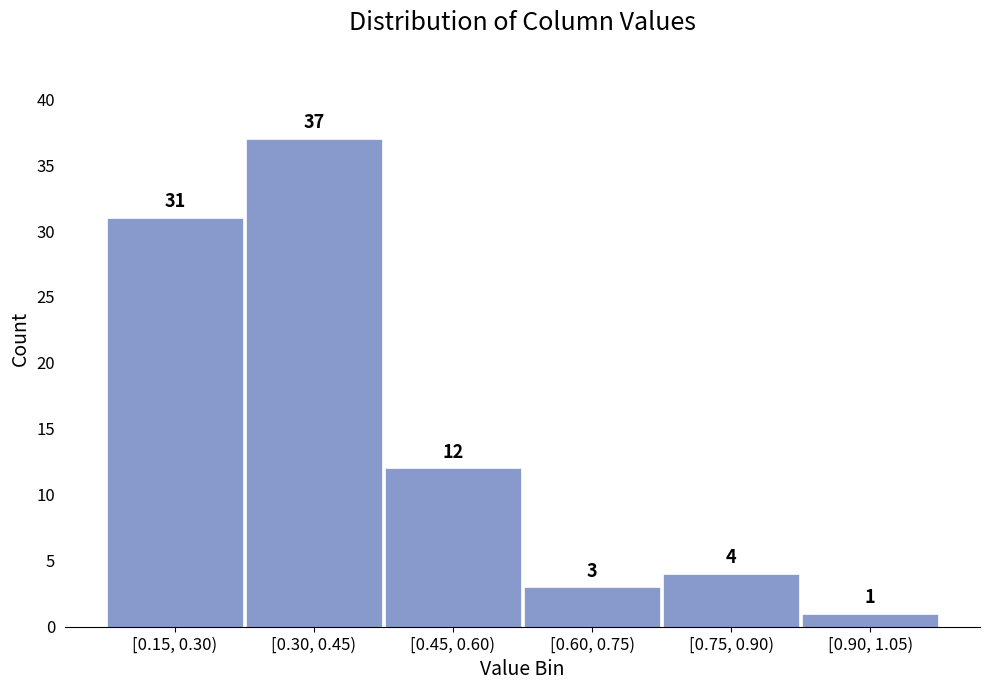

Reading left to right, transcribe all the data shown in this chart.

31	37	12	3	4	1